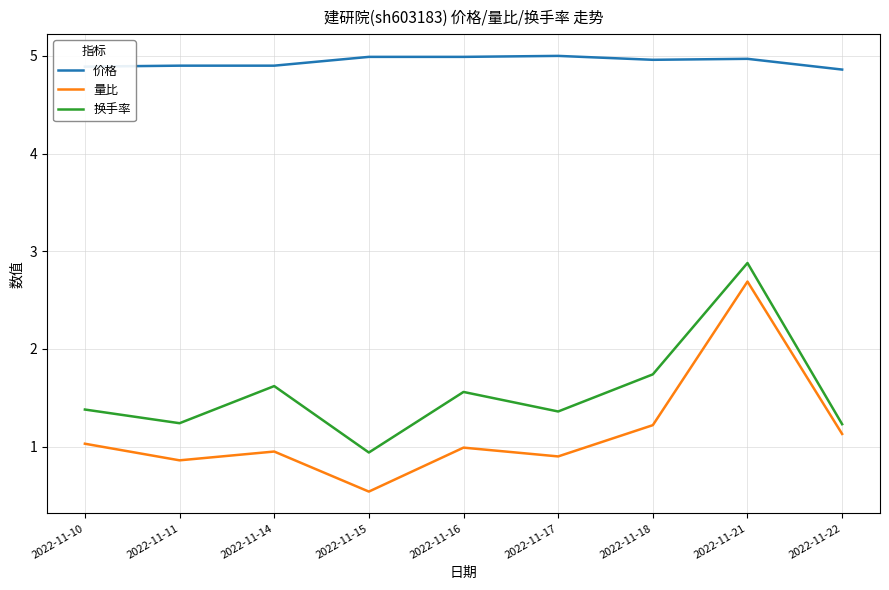

Between 2022-11-18 and 2022-11-22, which series saw the biggest shift?

换手率